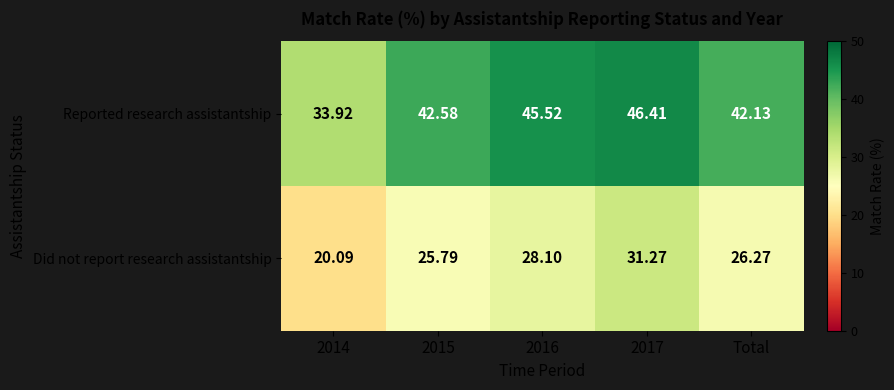

Rank the series by their average value, from highest to lowest.

Reported research assistantship, Did not report research assistantship